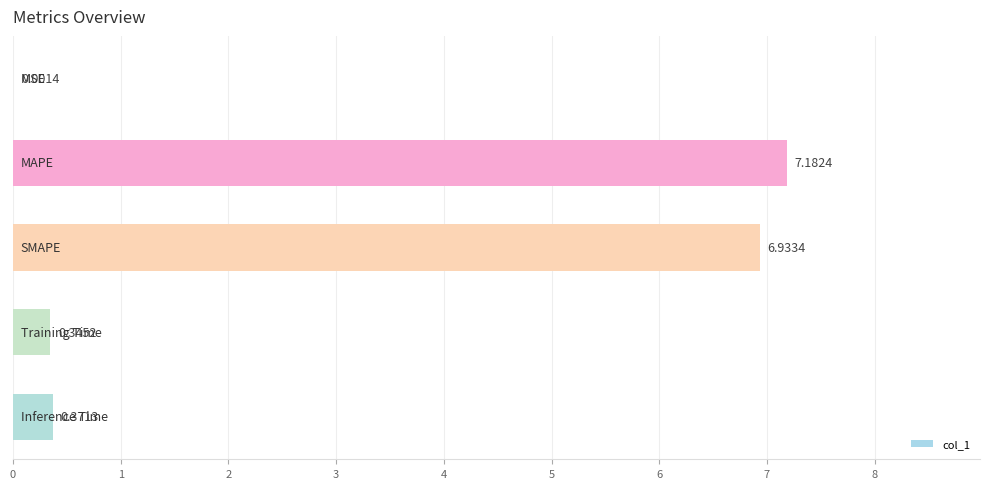

What is the sum of all values?

14.8